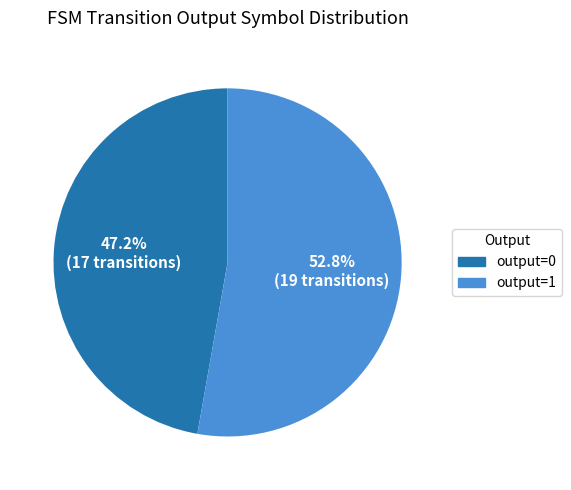

What is the total percentage of output=1 and output=0?

100.0%